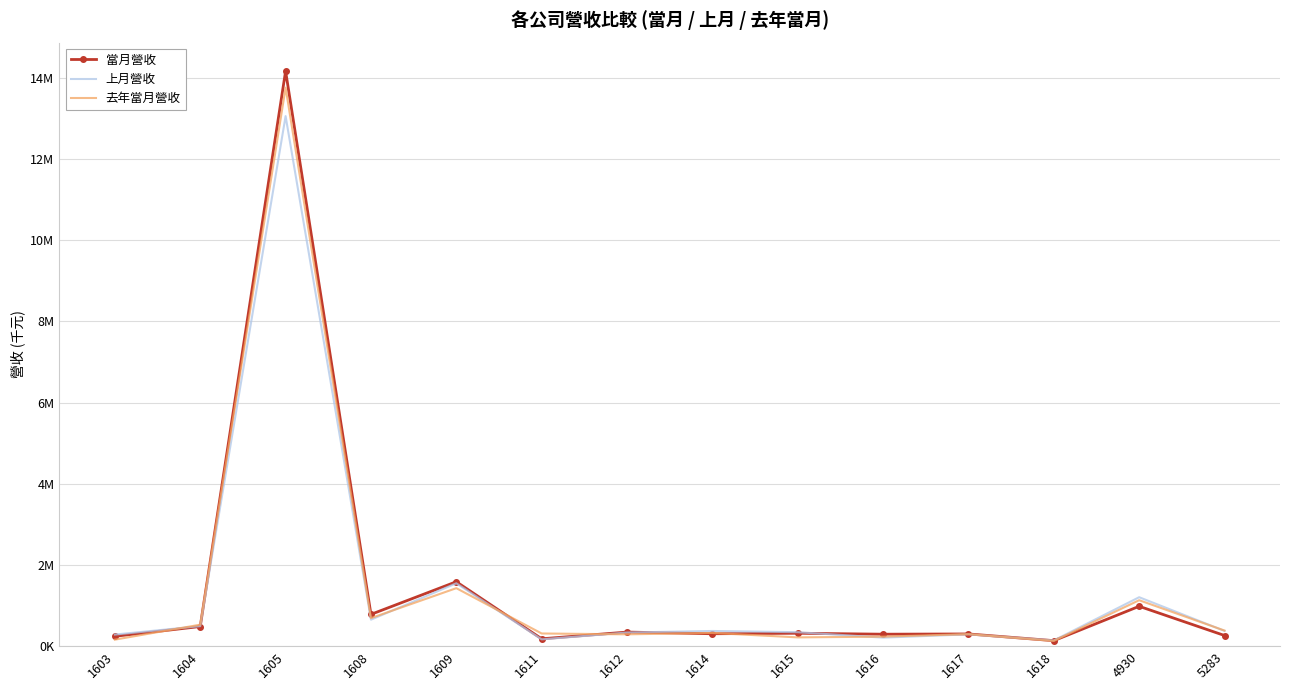

The value of 去年當月營收 at 1605 is 7709223. True or false?

False